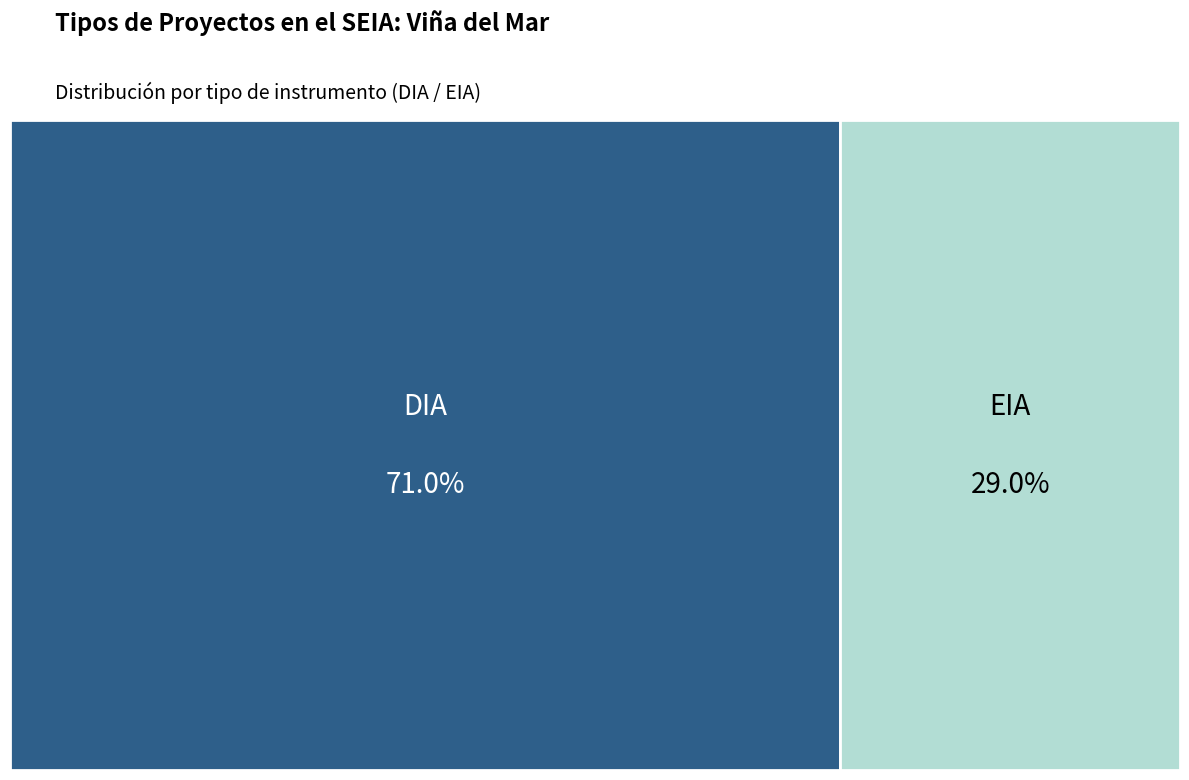

What is the majority slice?

DIA